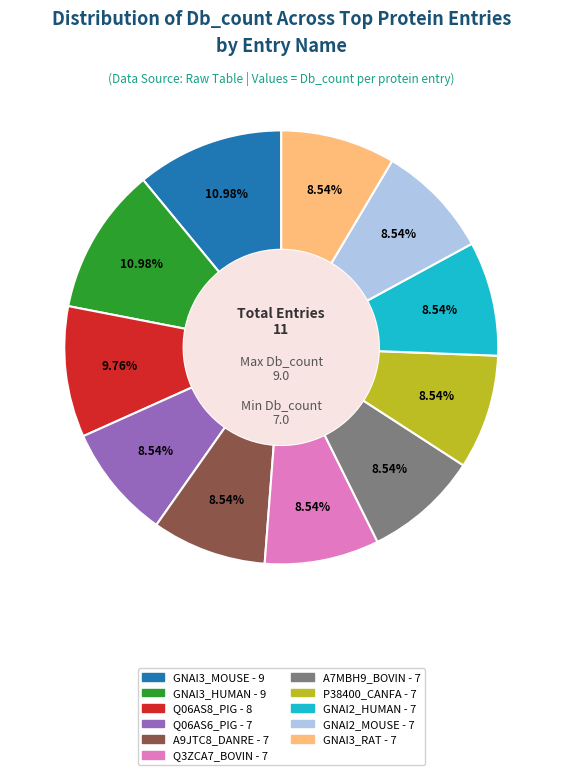

Is the sum of GNAI3_HUMAN and Q06AS8_PIG greater than half?

No